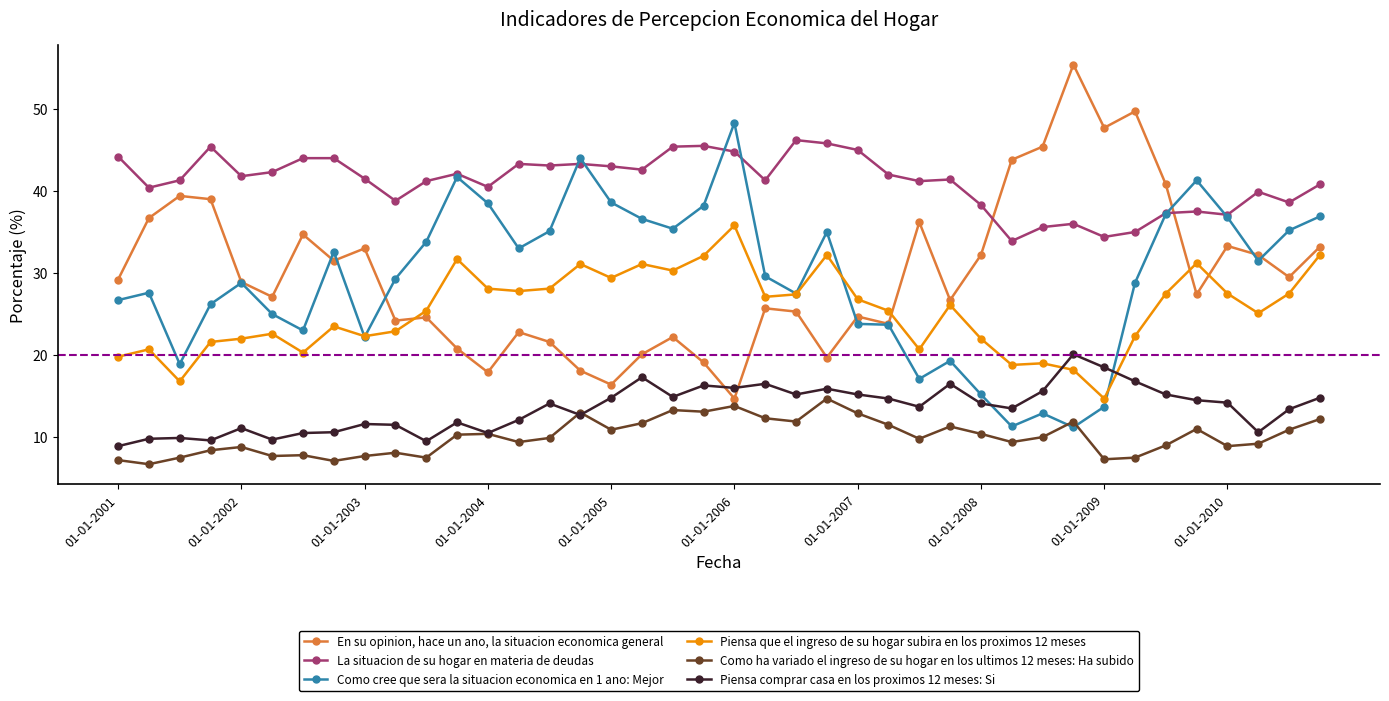

How many values in the En su opinion, hace un ano, la situacion economica general series are below 28?

20